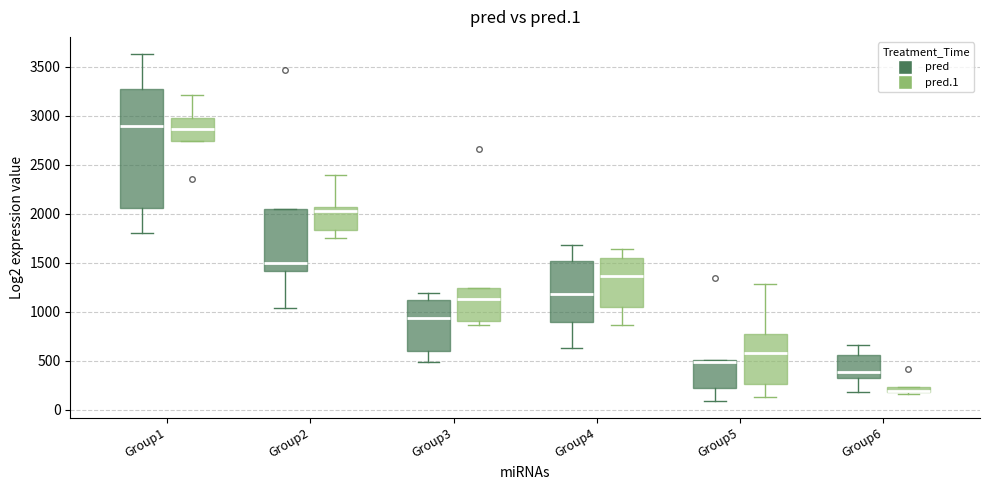

Where is the upper edge of the box for Group1 (pred.1) on the y-axis? The values are not printed on the chart, so give them approximately, as read against the axis.

2950